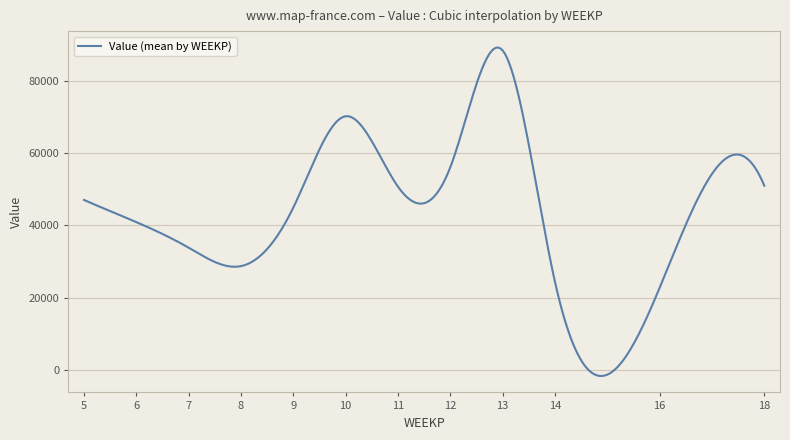

What is the difference between the maximum and second lowest values?

91099.3